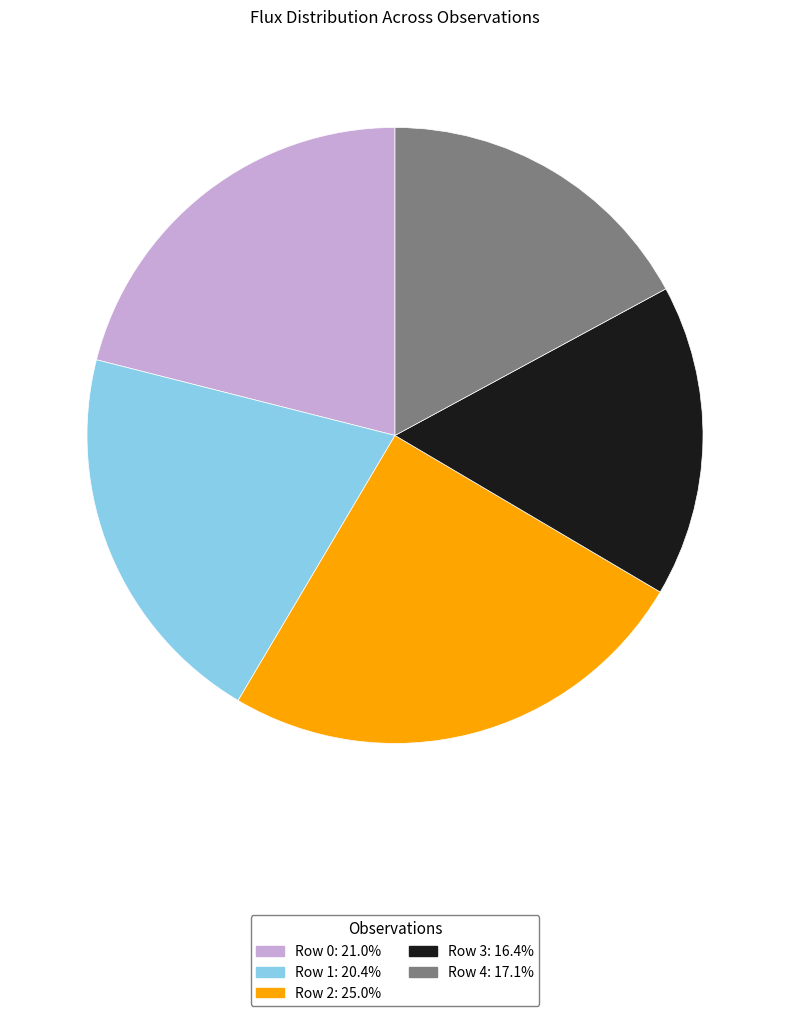

Rank the categories by value from highest to lowest.

Row 2, Row 0, Row 1, Row 4, Row 3